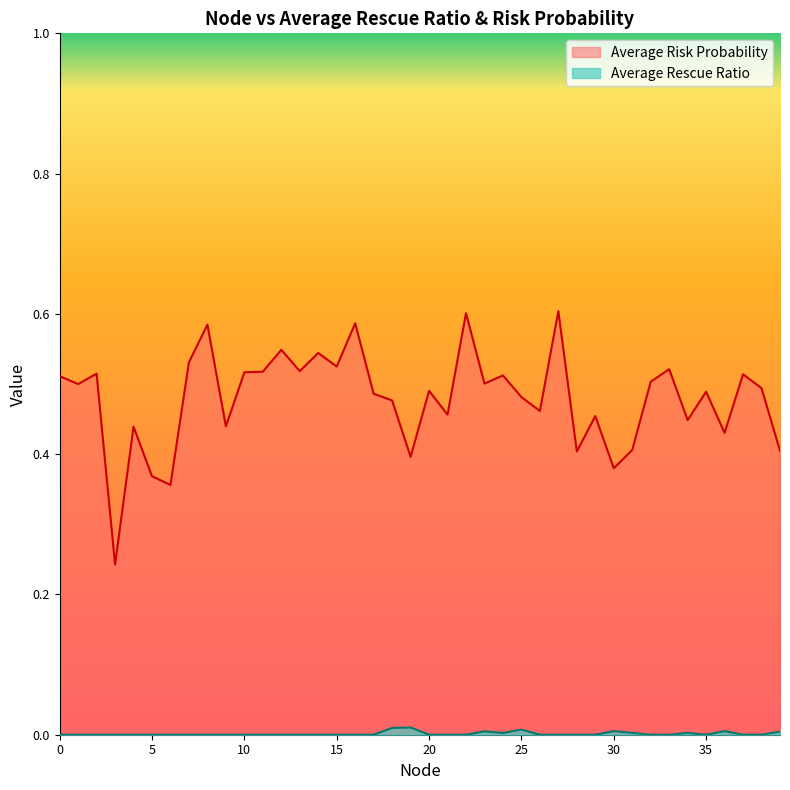

Where is the first local maximum for Average Rescue Ratio?

19